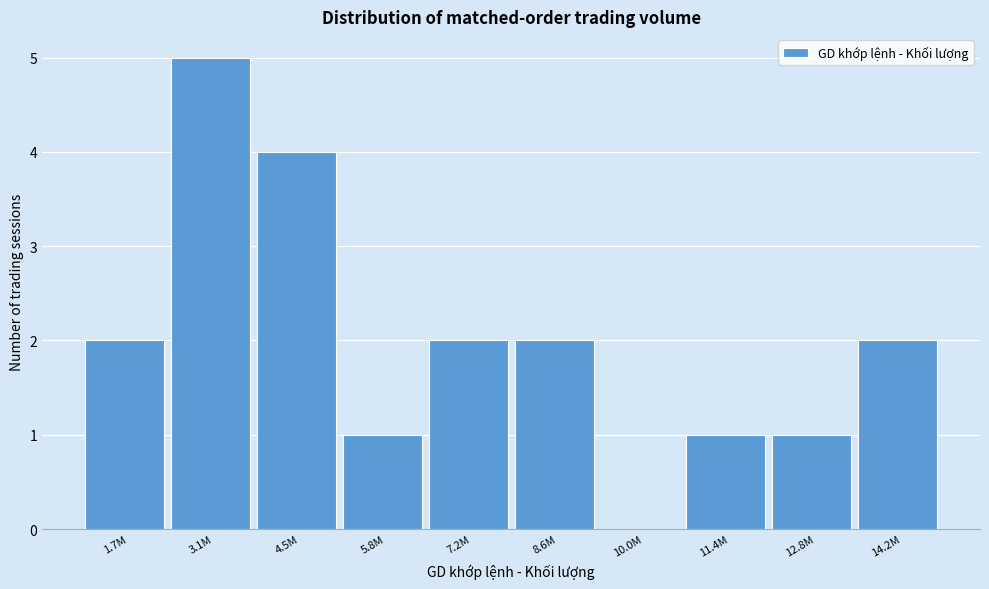

Reading left to right, what are all the values shown in this chart?

1.7M=2	3.1M=5	4.5M=4	5.8M=1	7.2M=2	8.6M=2	10.0M=0	11.4M=1	12.8M=1	14.2M=2